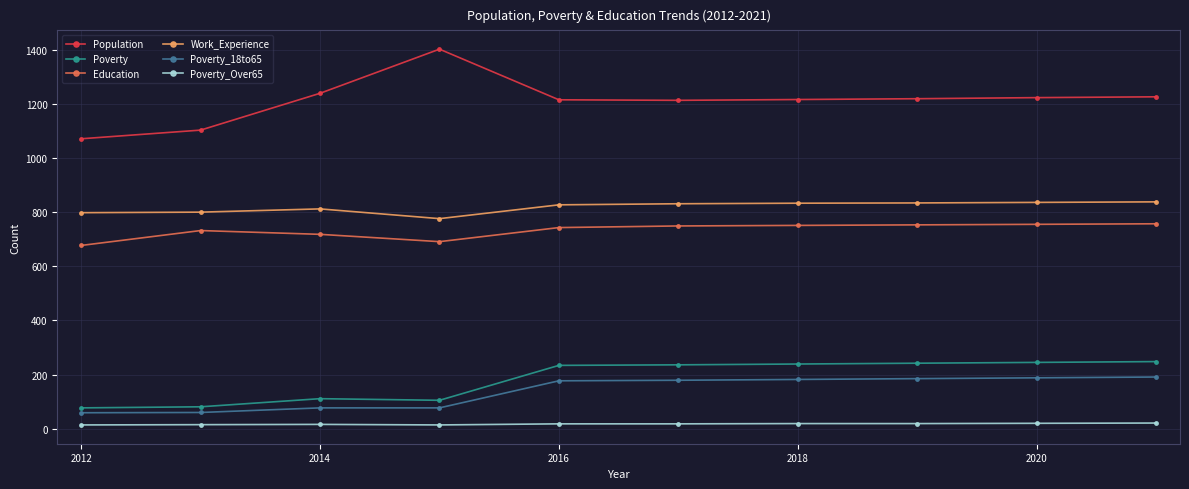

True or false: Education and Poverty_Over65 intersect in this chart.

False